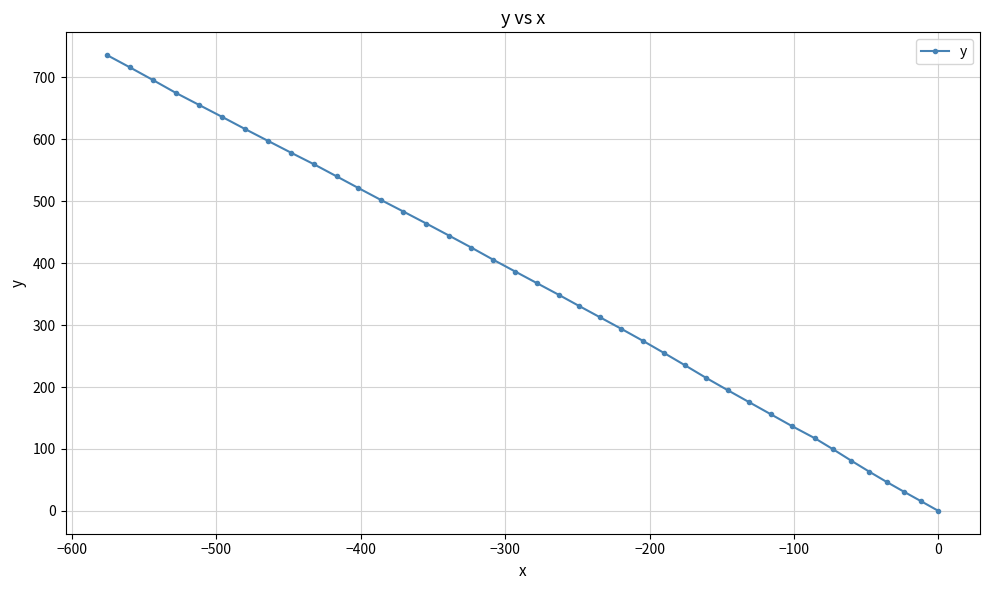

What is the difference between the maximum and minimum values?

735.8